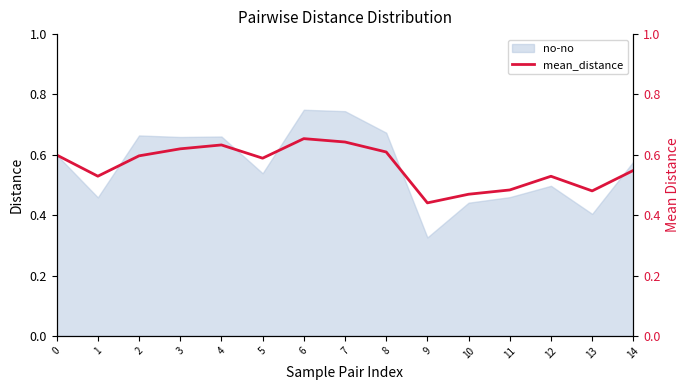

How many interior local valleys (lower than both neighbors) does the data have?

4